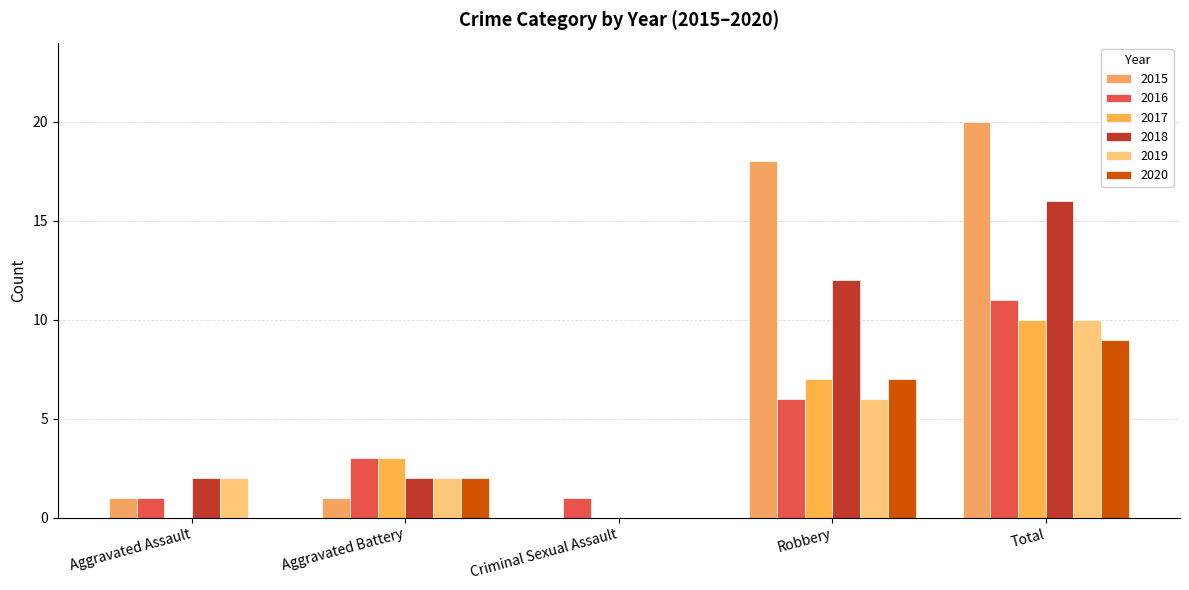

What is the difference between the 2019 values at Criminal Sexual Assault and Aggravated Assault?

2